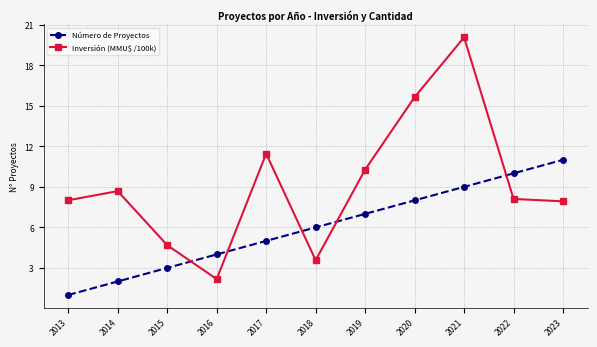

How many times do Inversión (MMU$ /100k) and Número de Proyectos cross each other?

5